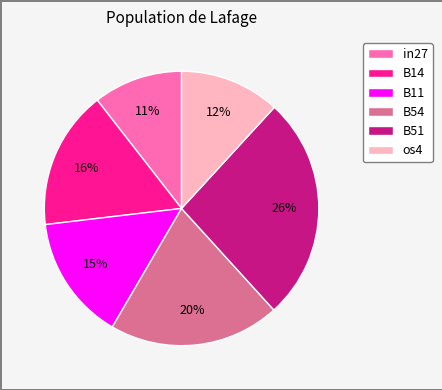

How many slices are in this pie chart?

6